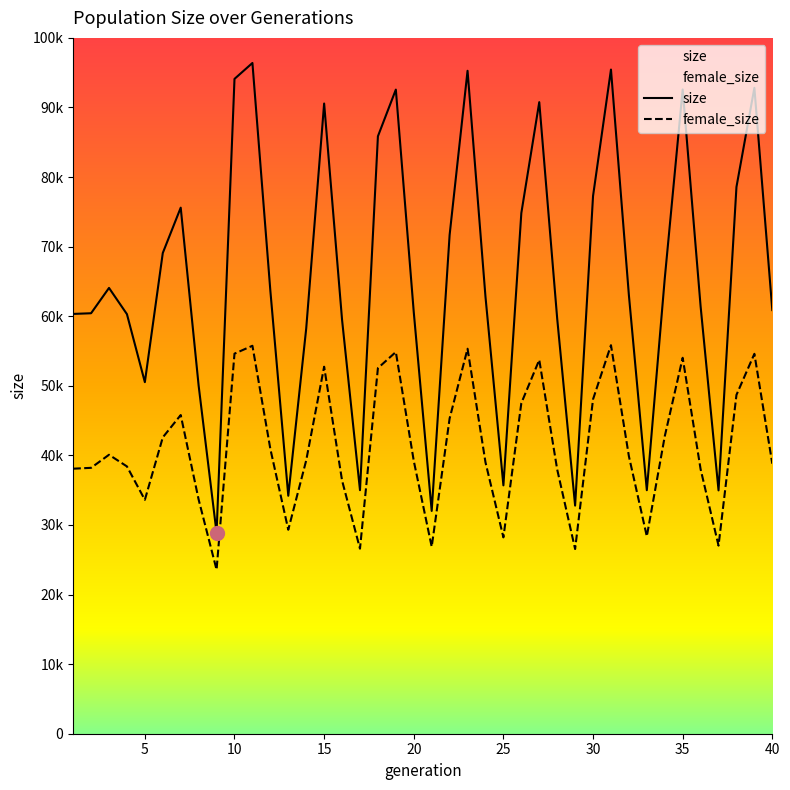

Reading right to left, transcribe all the data shown in this chart.

size: 40=79144	39=120669	38=102148	37=45459	36=79849	35=120364	34=85030	33=45495	32=81928	31=124082	30=100455	29=42618	28=77571	27=117993	26=97271	25=46399	24=81635	23=123854	22=93196	21=41623	20=78751	19=120339	18=111618	17=45499	16=77331	15=117740	14=75691	13=44457	12=82769	11=125312	10=122338	9=37536	8=65020	7=98283	6=89812	5=65680	4=78387	3=83285	2=78556	1=78429
female_size: 40=50442	39=70975	38=63299	37=35138	36=49427	35=70237	34=55565	33=36877	32=51846	31=72588	30=62483	29=34499	28=49380	27=69838	26=61766	25=36679	24=50708	23=71928	22=58901	21=34932	20=50971	19=71315	18=68307	17=34568	16=47307	15=68568	14=51068	13=38104	12=53208	11=72480	10=71008	9=30636	8=43744	7=59539	6=55363	5=43697	4=49939	3=52117	2=49675	1=49515